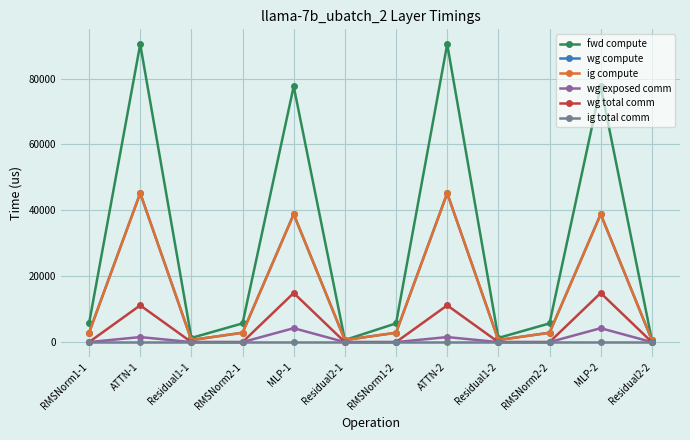

At which category does ig compute reach its first local valley?

Residual1-1